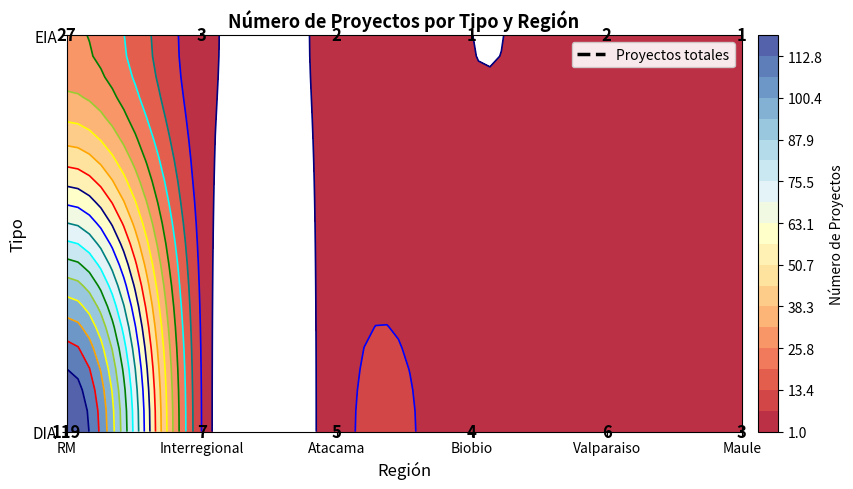

Is it true that Valparaiso equals 4 at EIA?

False